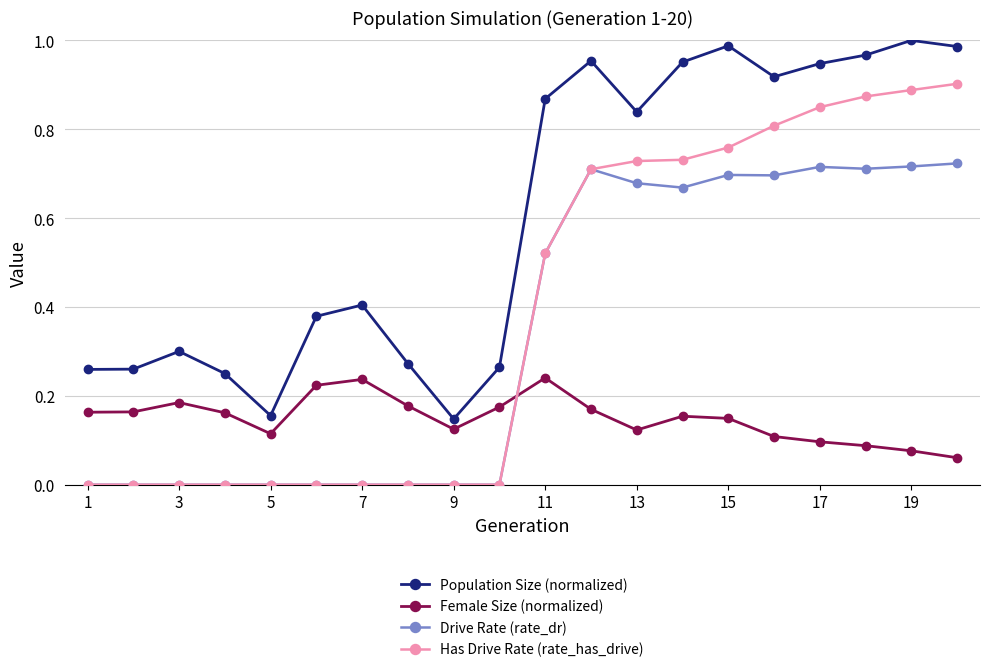

True or false: Has Drive Rate (rate_has_drive) and Population Size (normalized) cross at least once.

False